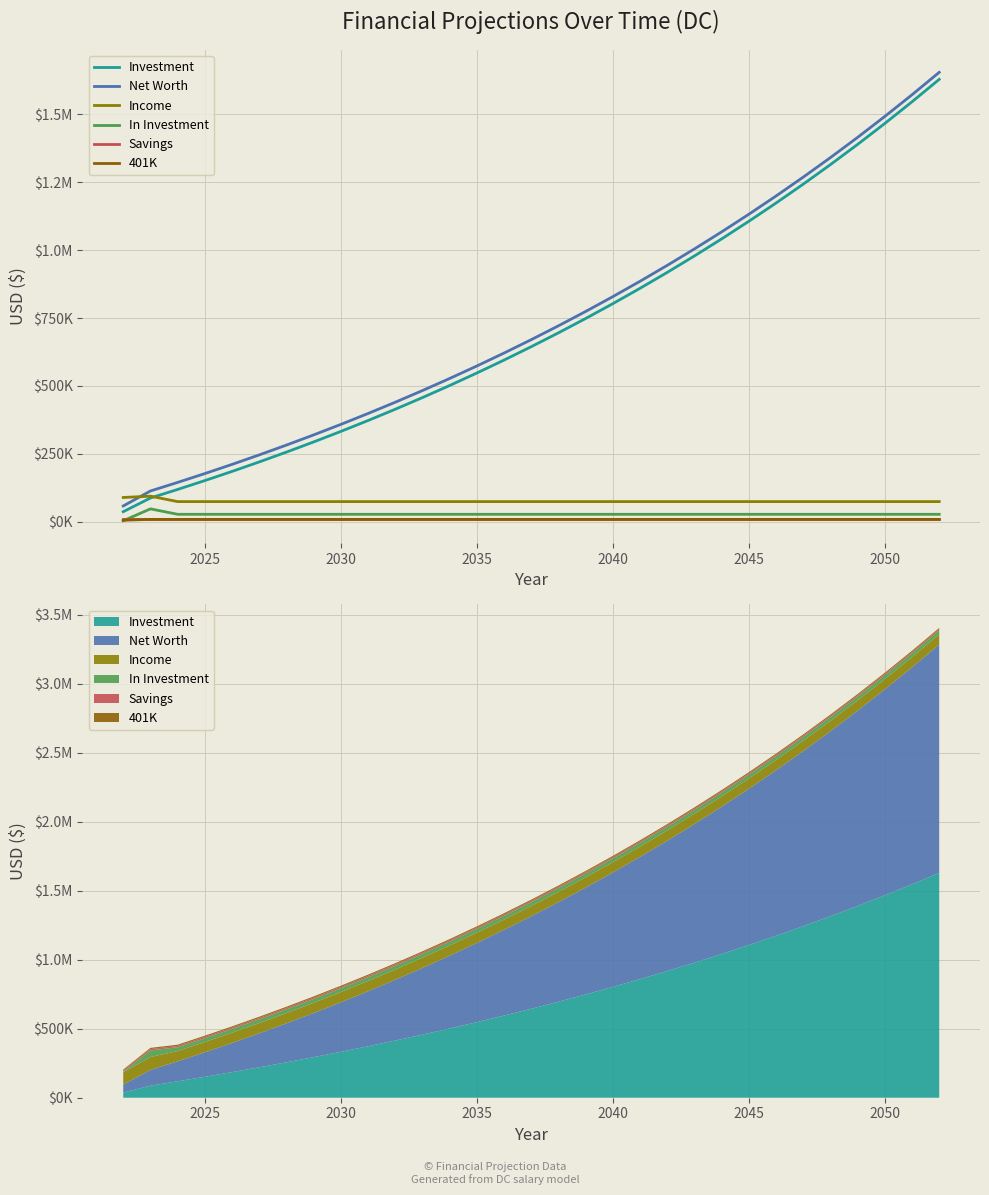

At how many categories does at least one series exceed 1414320?

4